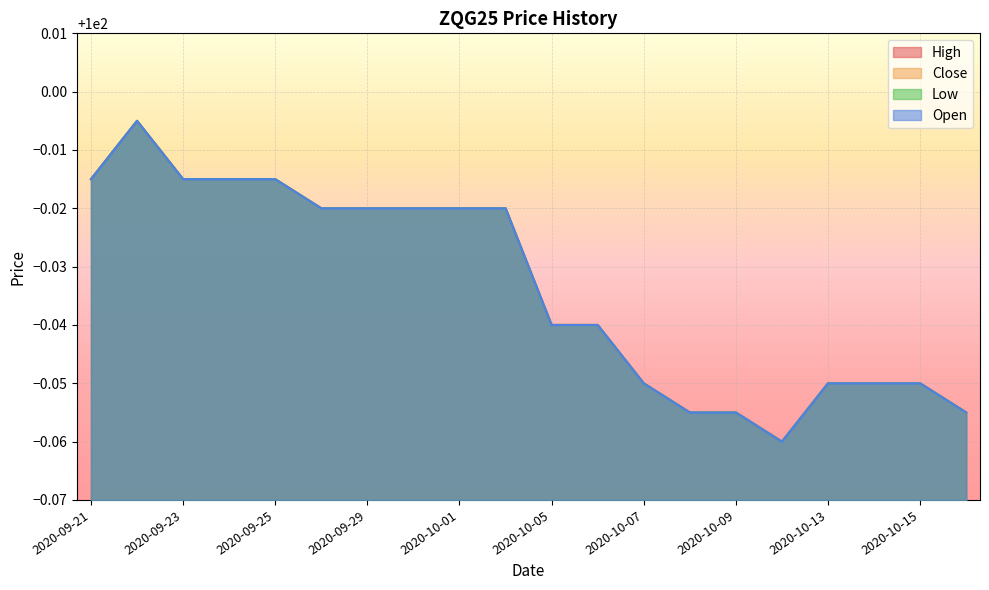

Reading left to right, transcribe all the data shown in this chart.

High: 2020-09-21=100.0	2020-09-22=100.0	2020-09-23=100.0	2020-09-24=100.0	2020-09-25=100.0	2020-09-28=100.0	2020-09-29=100.0	2020-09-30=100.0	2020-10-01=100.0	2020-10-02=100.0	2020-10-05=100.0	2020-10-06=100.0	2020-10-07=100.0	2020-10-08=99.9	2020-10-09=99.9	2020-10-12=99.9	2020-10-13=100.0	2020-10-14=100.0	2020-10-15=100.0	2020-10-16=99.9
Close: 2020-09-21=100.0	2020-09-22=100.0	2020-09-23=100.0	2020-09-24=100.0	2020-09-25=100.0	2020-09-28=100.0	2020-09-29=100.0	2020-09-30=100.0	2020-10-01=100.0	2020-10-02=100.0	2020-10-05=100.0	2020-10-06=100.0	2020-10-07=100.0	2020-10-08=99.9	2020-10-09=99.9	2020-10-12=99.9	2020-10-13=100.0	2020-10-14=100.0	2020-10-15=100.0	2020-10-16=99.9
Low: 2020-09-21=100.0	2020-09-22=100.0	2020-09-23=100.0	2020-09-24=100.0	2020-09-25=100.0	2020-09-28=100.0	2020-09-29=100.0	2020-09-30=100.0	2020-10-01=100.0	2020-10-02=100.0	2020-10-05=100.0	2020-10-06=100.0	2020-10-07=100.0	2020-10-08=99.9	2020-10-09=99.9	2020-10-12=99.9	2020-10-13=100.0	2020-10-14=100.0	2020-10-15=100.0	2020-10-16=99.9
Open: 2020-09-21=100.0	2020-09-22=100.0	2020-09-23=100.0	2020-09-24=100.0	2020-09-25=100.0	2020-09-28=100.0	2020-09-29=100.0	2020-09-30=100.0	2020-10-01=100.0	2020-10-02=100.0	2020-10-05=100.0	2020-10-06=100.0	2020-10-07=100.0	2020-10-08=99.9	2020-10-09=99.9	2020-10-12=99.9	2020-10-13=100.0	2020-10-14=100.0	2020-10-15=100.0	2020-10-16=99.9